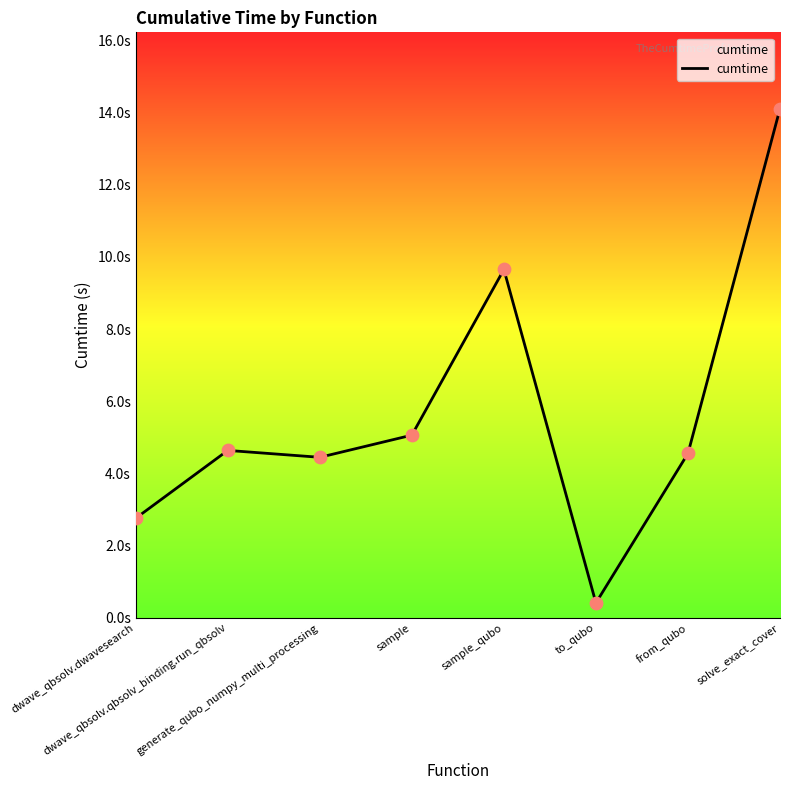

What is the change in value from dwave_qbsolv.qbsolv_binding.run_qbsolv to solve_exact_cover?

+9.5